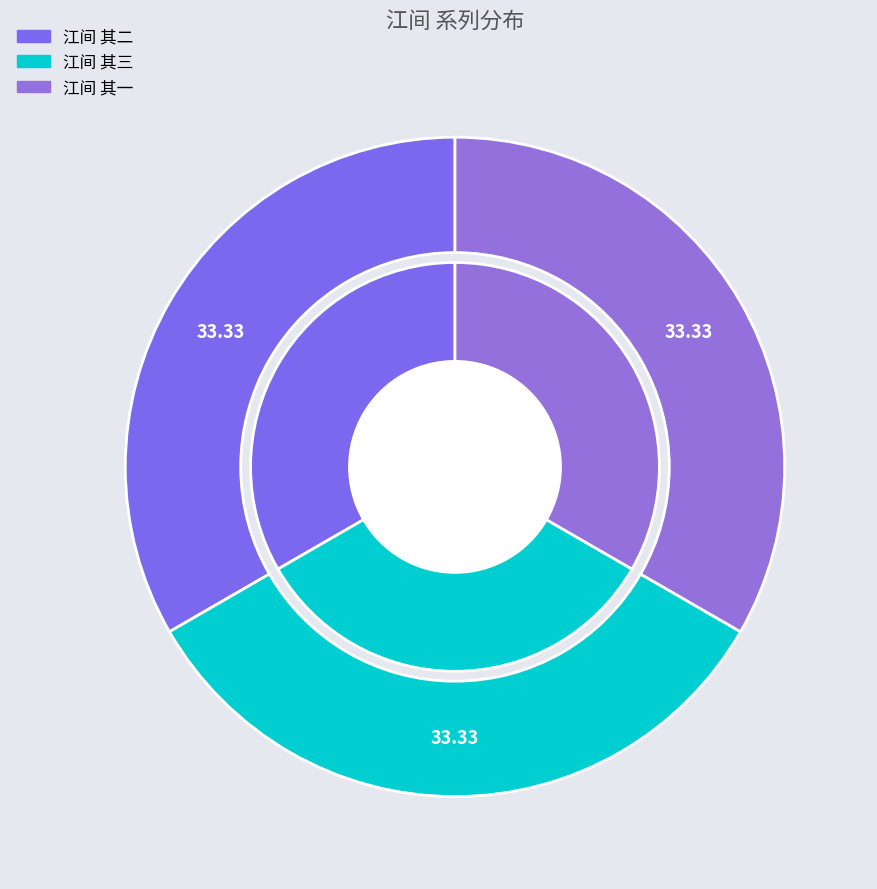

Between 江间 其三 and 江间 其一, which is larger?

江间 其三